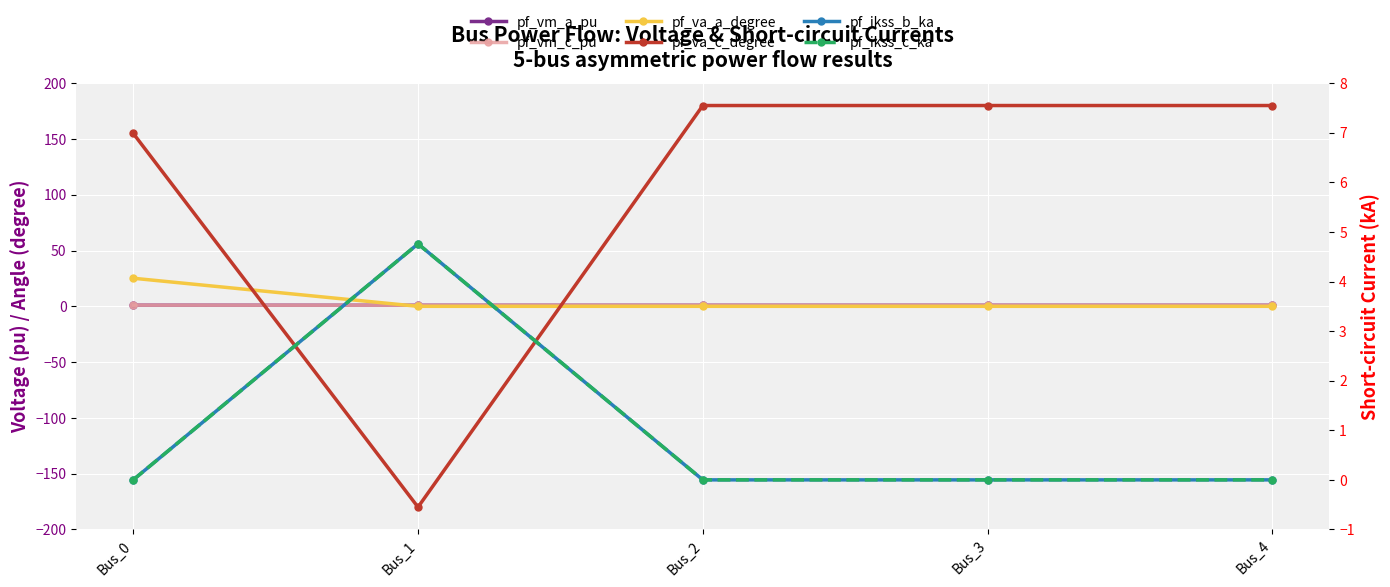

Reading left to right, what are all the values shown in this chart?

pf_vm_a_pu: 1.0	1.0	1.0	1.0	1.0
pf_vm_c_pu: 1.1	1.0	1.0	1.0	1.0
pf_va_a_degree: 25.2	-0.0	0.0	0.0	0.0
pf_va_c_degree: 155.1	-180.0	180.0	180.0	180.0
pf_ikss_b_ka: 0.0	4.8	0.0	0.0	0.0
pf_ikss_c_ka: 0.0	4.8	0.0	0.0	0.0